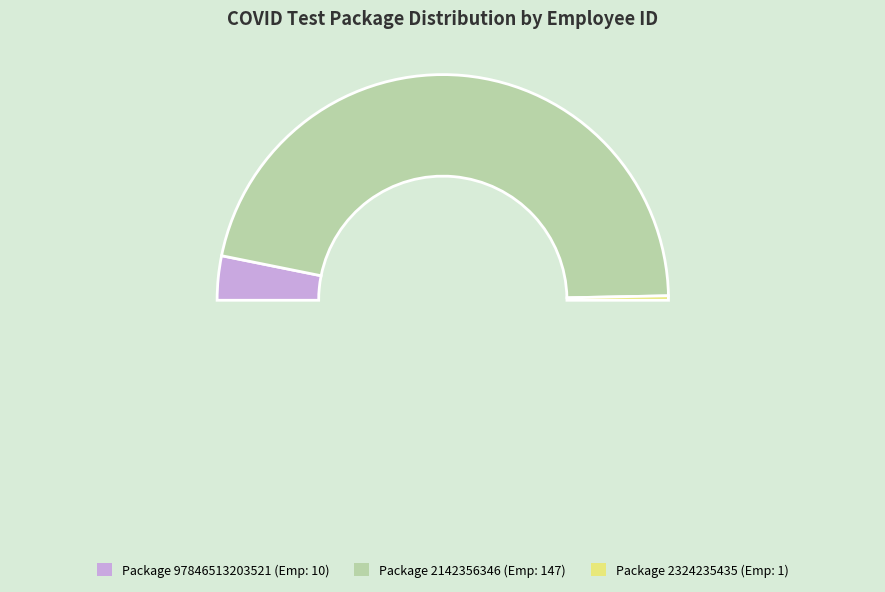

Rank the categories by value from highest to lowest.

2142356346, 97846513203521, 2324235435